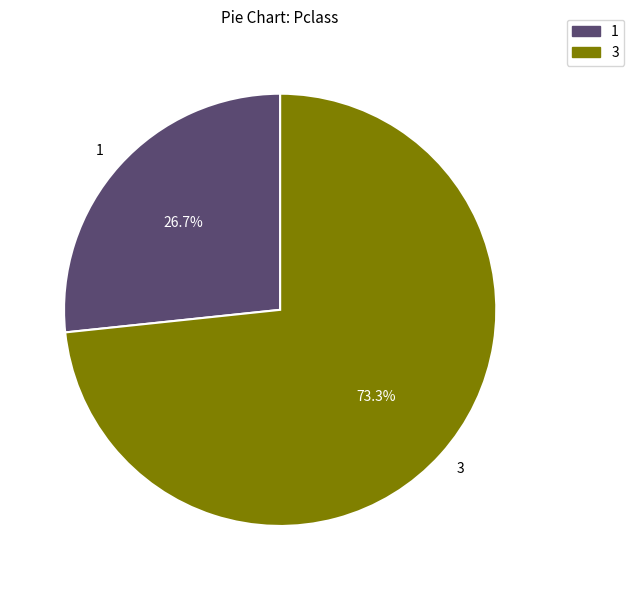

How many segments does this pie chart have?

2